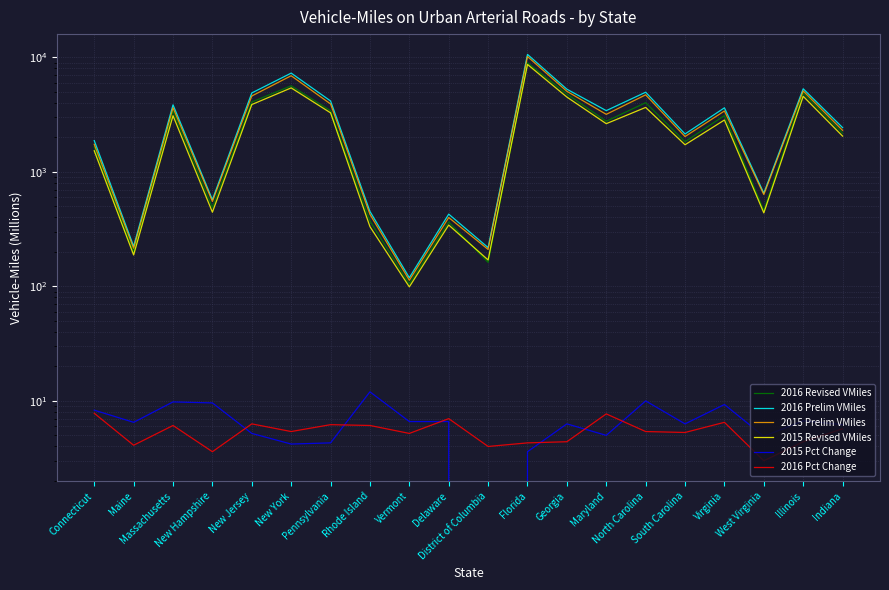

How many series are shown in this chart?

6